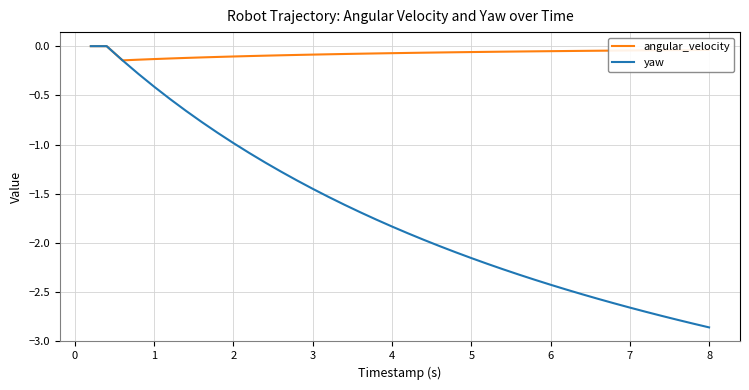

List the series in order of their overall mean, lowest first.

yaw, angular_velocity